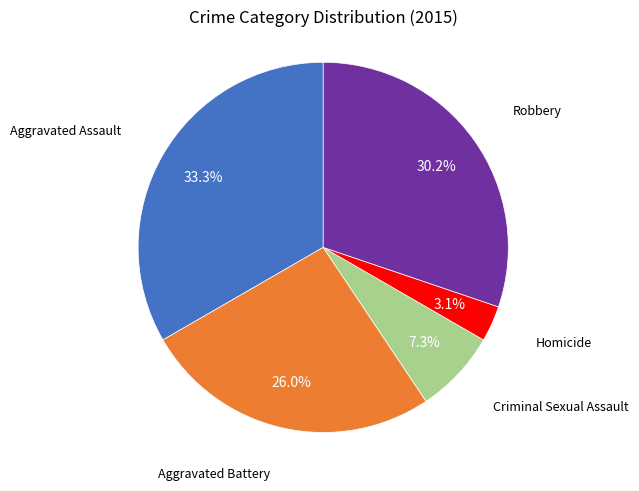

Does any single category account for the majority?

No